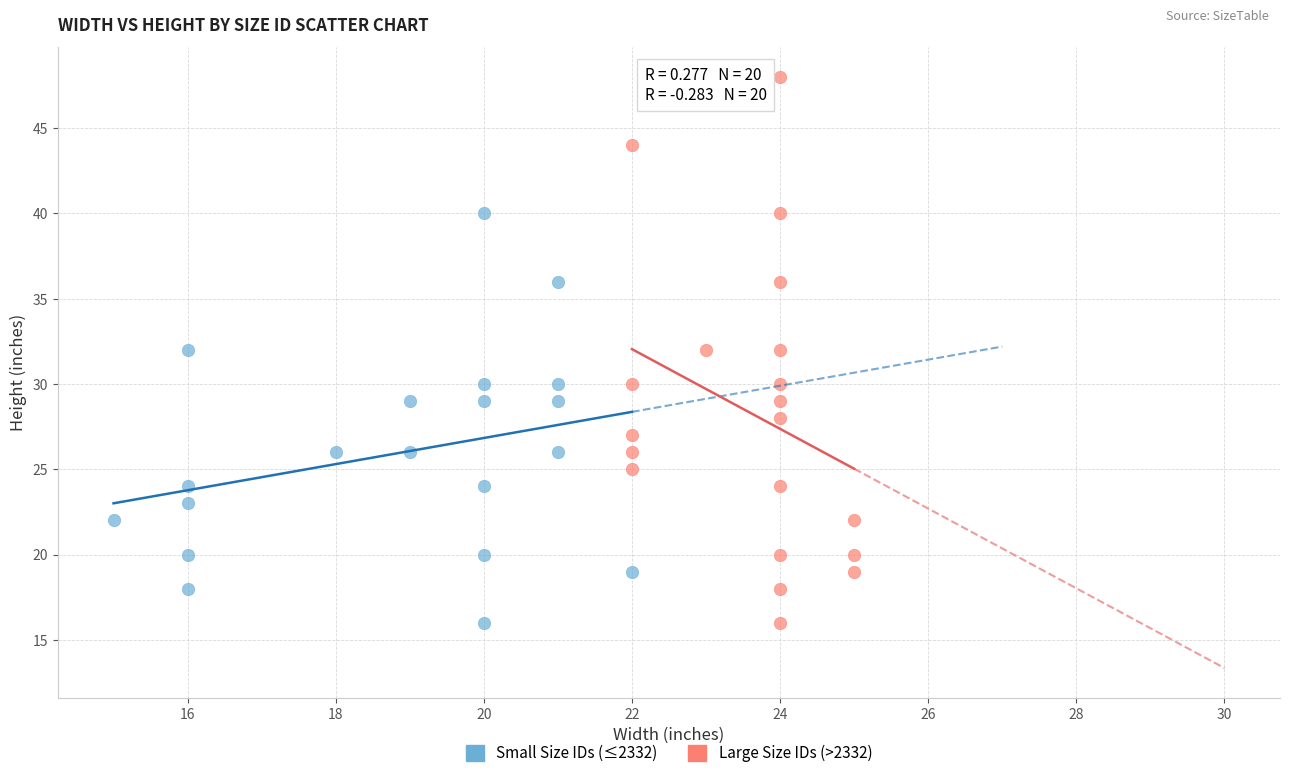

Which series has the largest Y range (max minus min)?

Large Size IDs (>2332)